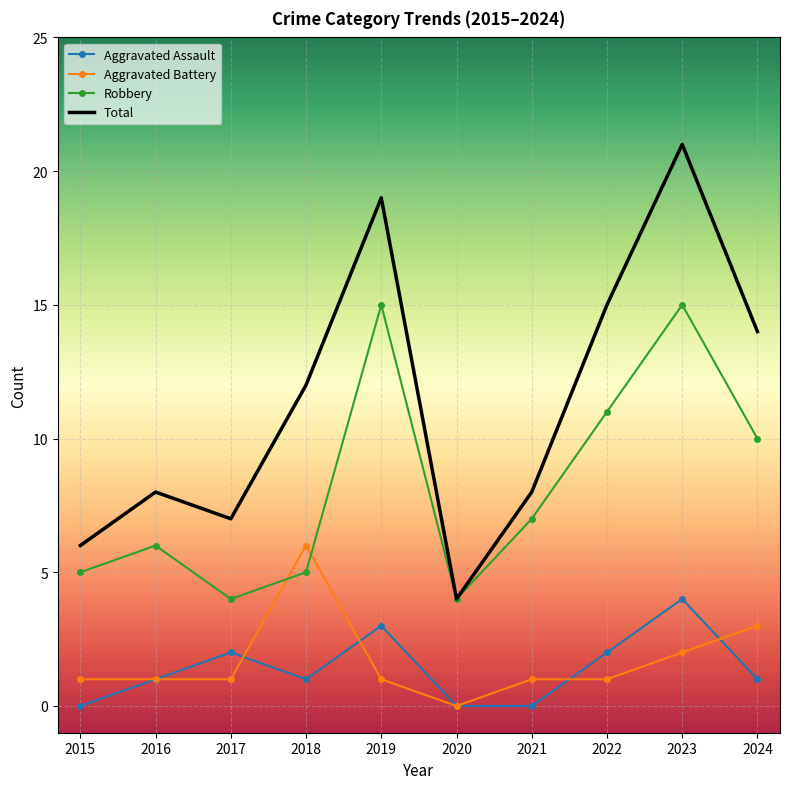

At which category does the chart reach its peak across all series?

2023